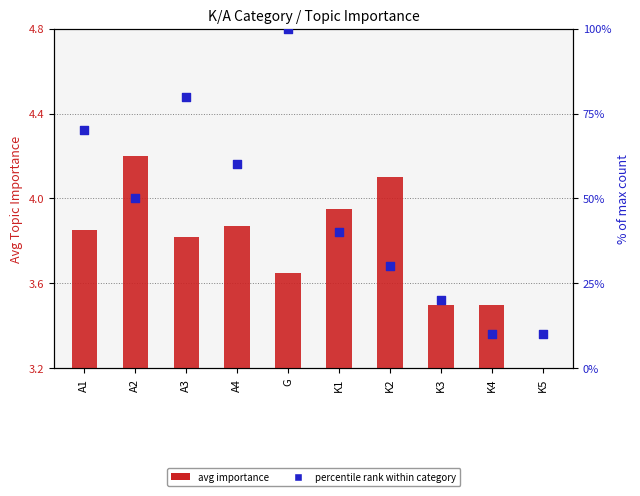

At which category is the sum across all series the highest?

G